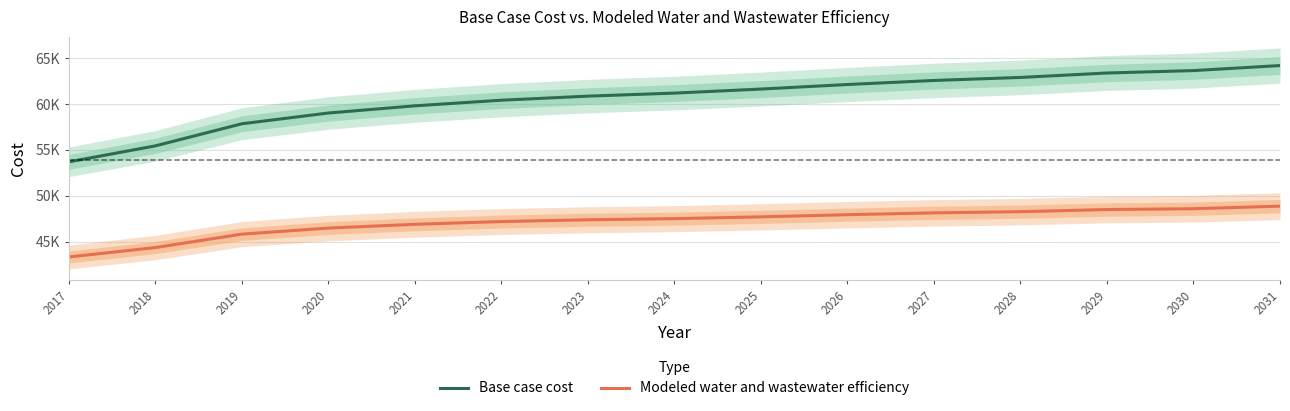

Does the chart display data point markers on the line(s)?

No